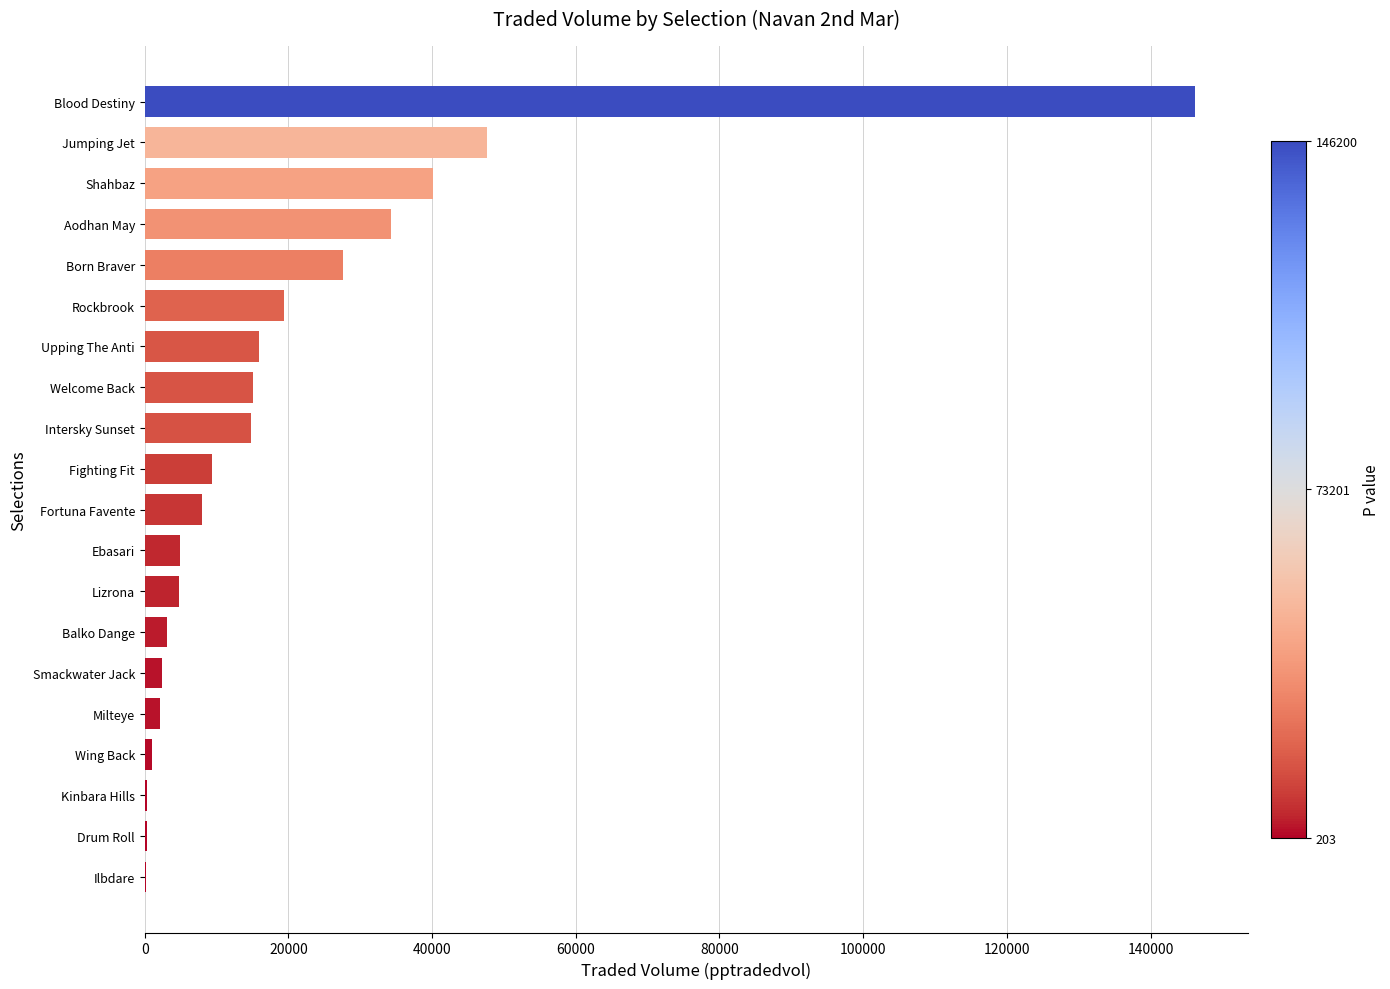

What is the sum of all values?

397829.4